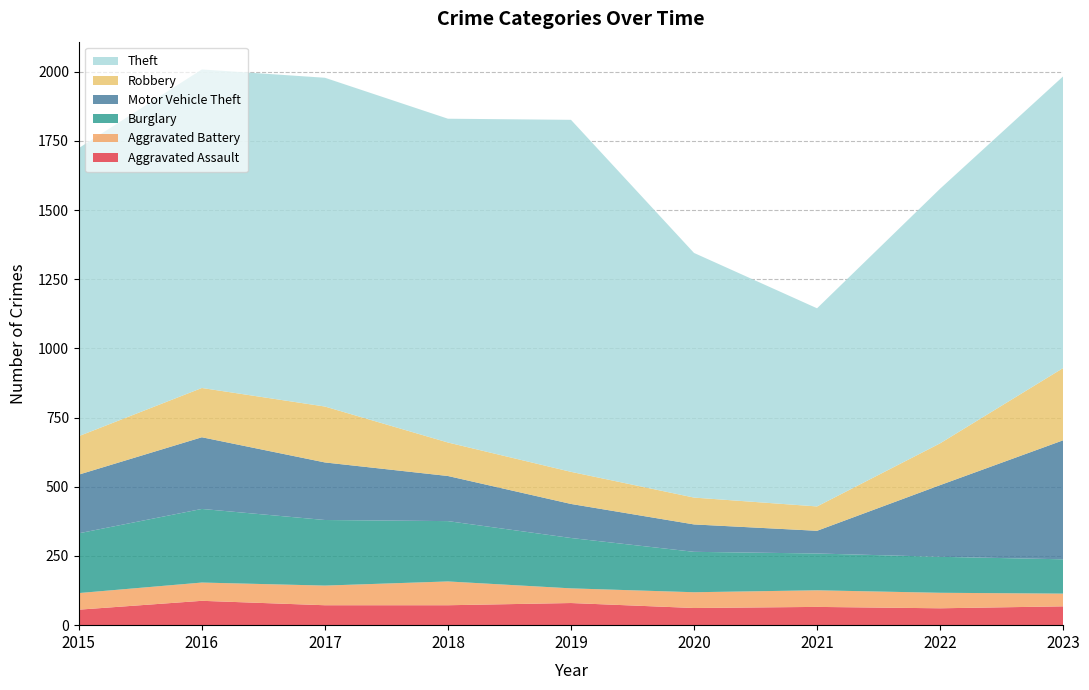

Reading right to left, extract all data points from this chart.

Aggravated Assault: 2023=68	2022=61	2021=66	2020=62	2019=80	2018=72	2017=72	2016=88	2015=56
Aggravated Battery: 2023=46	2022=56	2021=60	2020=57	2019=53	2018=86	2017=71	2016=66	2015=60
Burglary: 2023=124	2022=130	2021=133	2020=146	2019=182	2018=218	2017=237	2016=266	2015=216
Motor Vehicle Theft: 2023=430	2022=259	2021=82	2020=99	2019=123	2018=163	2017=208	2016=259	2015=212
Robbery: 2023=261	2022=151	2021=88	2020=97	2019=116	2018=121	2017=202	2016=178	2015=139
Theft: 2023=1054	2022=920	2021=716	2020=884	2019=1272	2018=1170	2017=1188	2016=1151	2015=1041